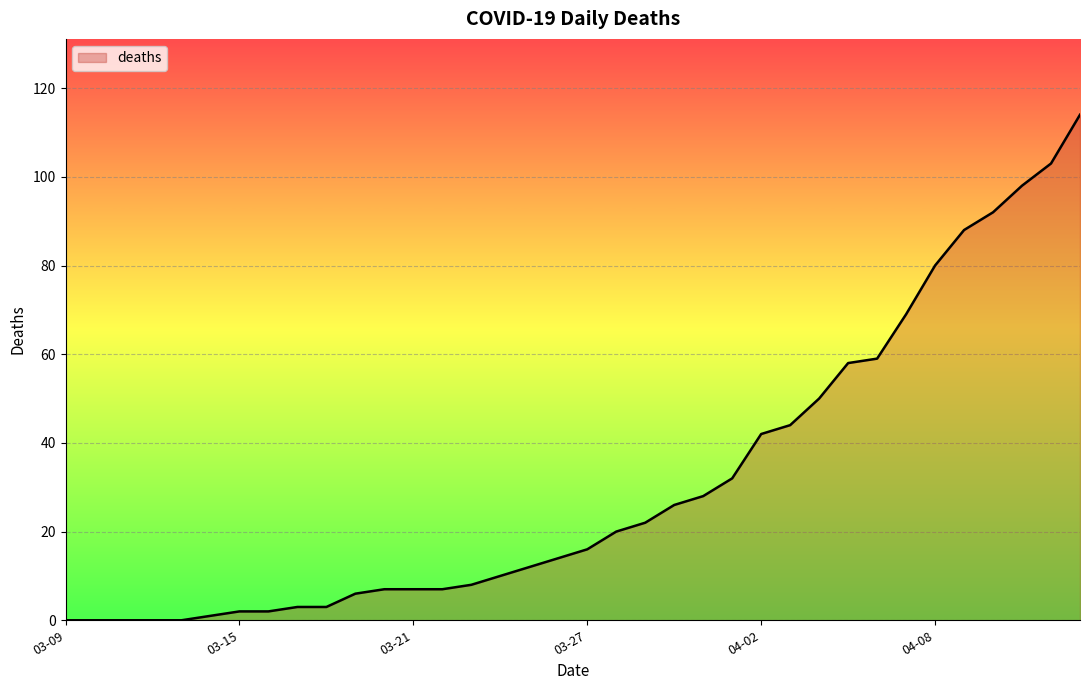

What is the difference between the maximum and minimum values?

114